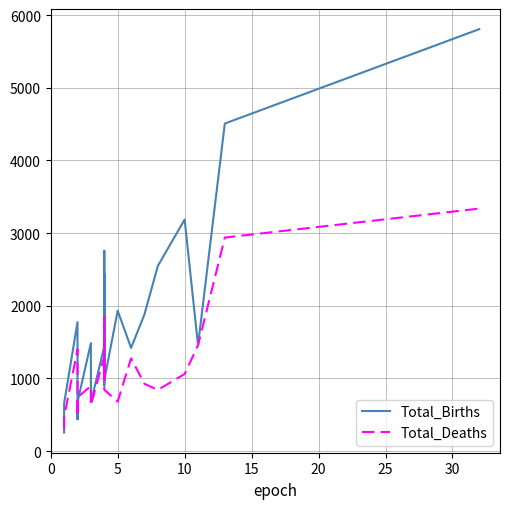

Reading left to right, what are all the values shown in this chart?

Total_Births: 254	656	1775	634	437	674	1486	670	1440	2440	1907	1281	901	2756	974	1931	1419	1881	2548	3186	1456	4508	5807
Total_Deaths: 307	467	1400	481	627	739	894	629	1304	1843	983	1173	983	1264	844	680	1276	925	841	1060	1455	2938	3337